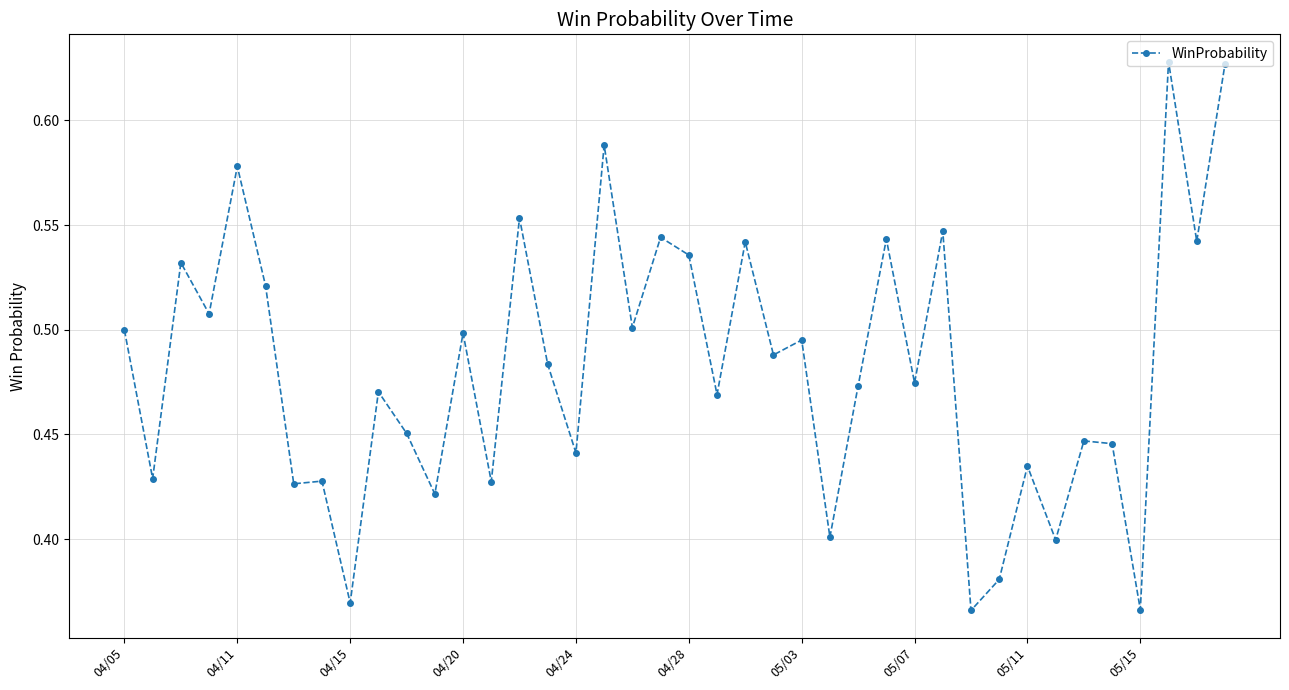

What is the difference between the second highest and minimum values?

0.3